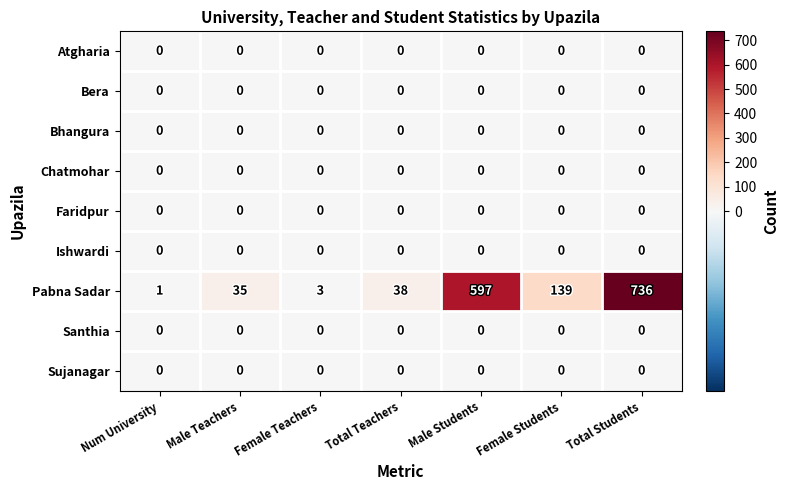

Which category has the highest value across all series?

Total Students